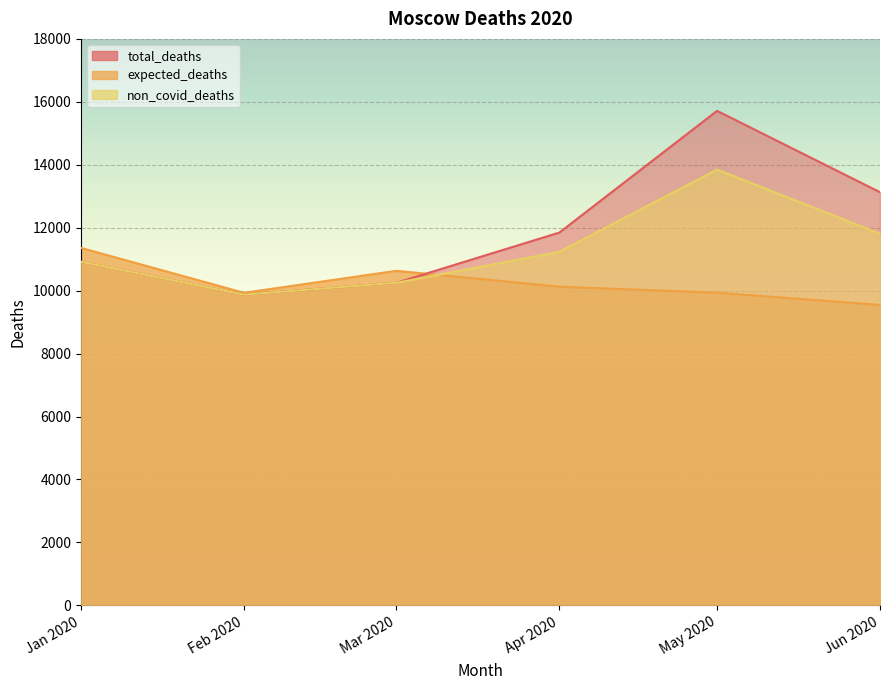

Is it true that total_deaths equals 10918.0 at Jan 2020?

True